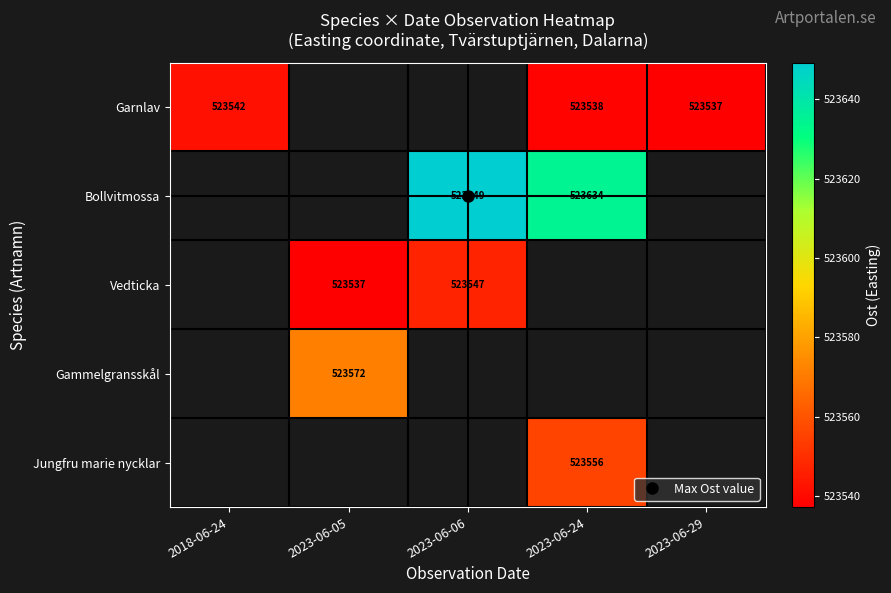

At how many categories does at least one series exceed 523575?

2